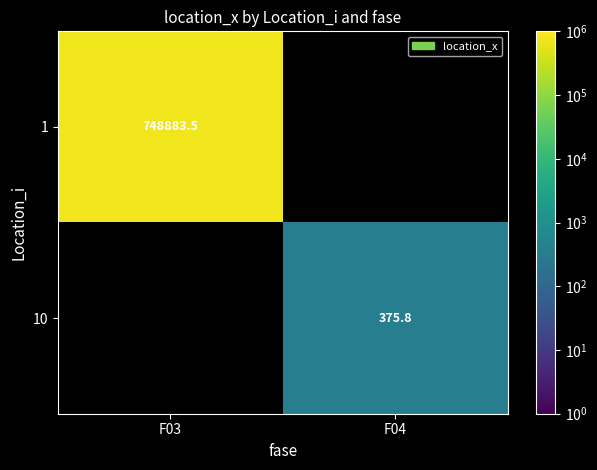

How many distinct data groups are displayed?

2